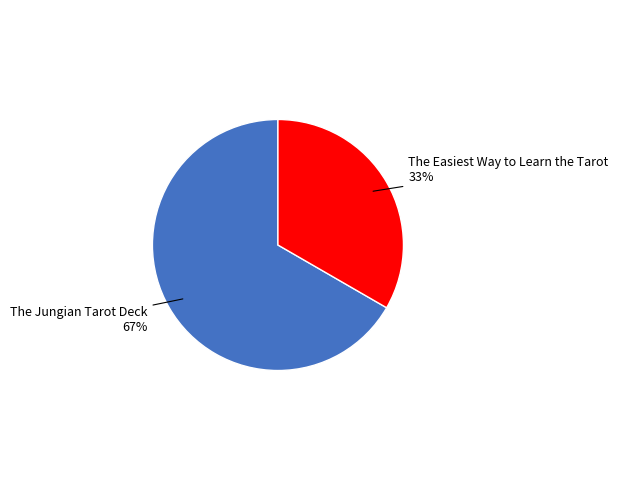

To the nearest percent, what is the average slice percentage?

50%